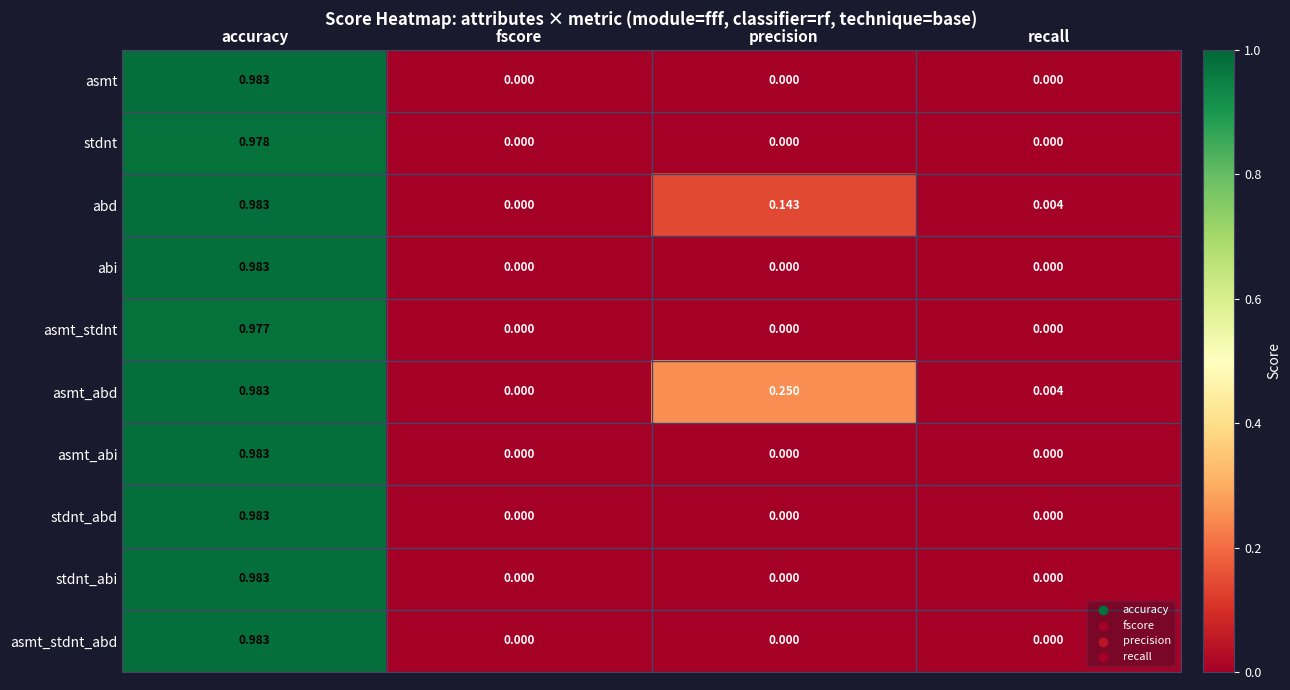

Which category has the highest value in the asmt_stdnt_abd series?

accuracy